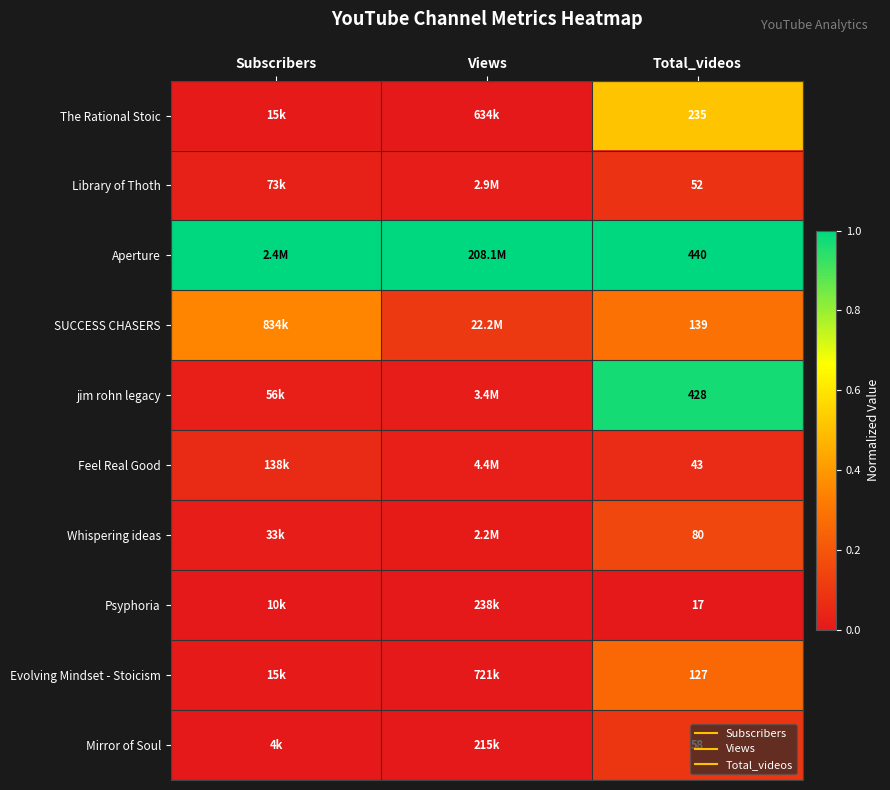

Rank the series at Subscribers from lowest to highest value.

Mirror of Soul, Psyphoria, Evolving Mindset - Stoicism, The Rational Stoic, Whispering ideas, jim rohn legacy, Library of Thoth, Feel Real Good, SUCCESS CHASERS, Aperture